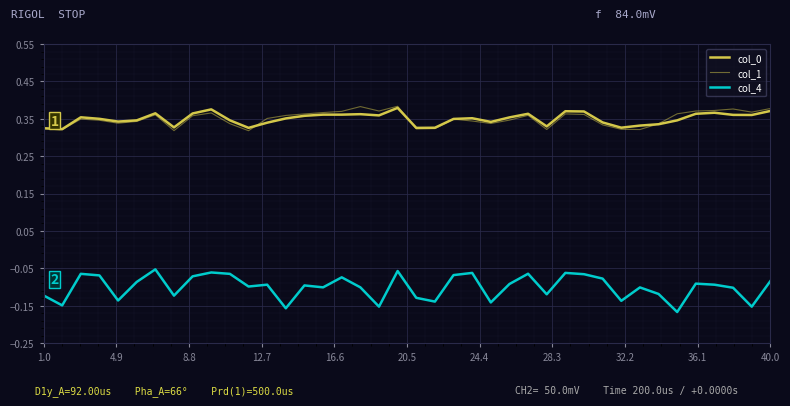

At how many categories does at least one series exceed 0?

40